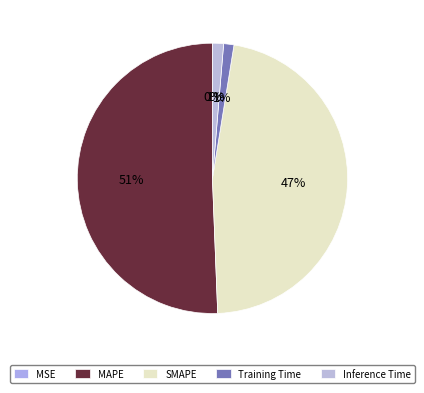

Which slice is the smallest?

MSE